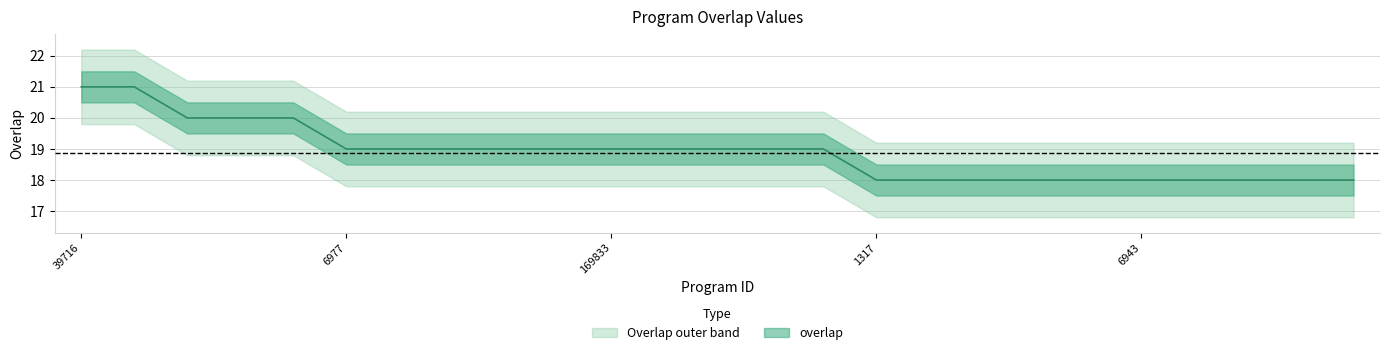

How many data points are above 19?

5